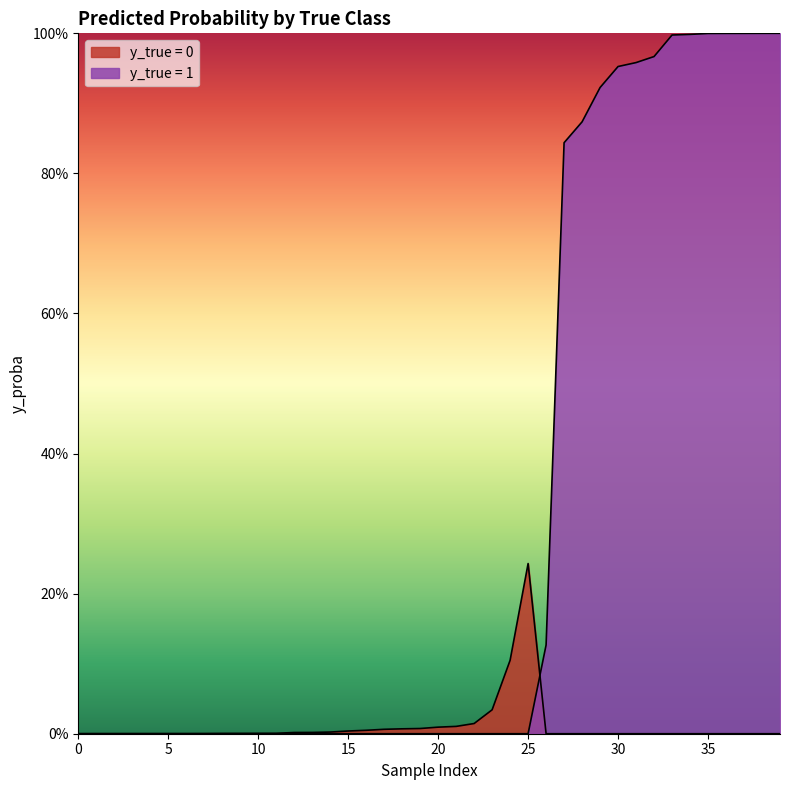

The y_true series shows 1.0 at 28. True or false?

True